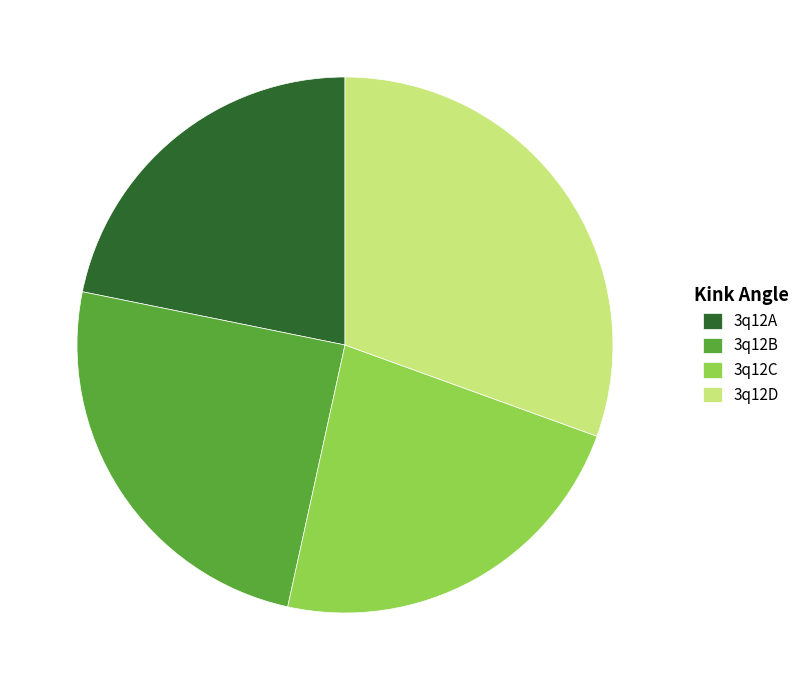

Is there any slice that represents more than half of the pie?

No